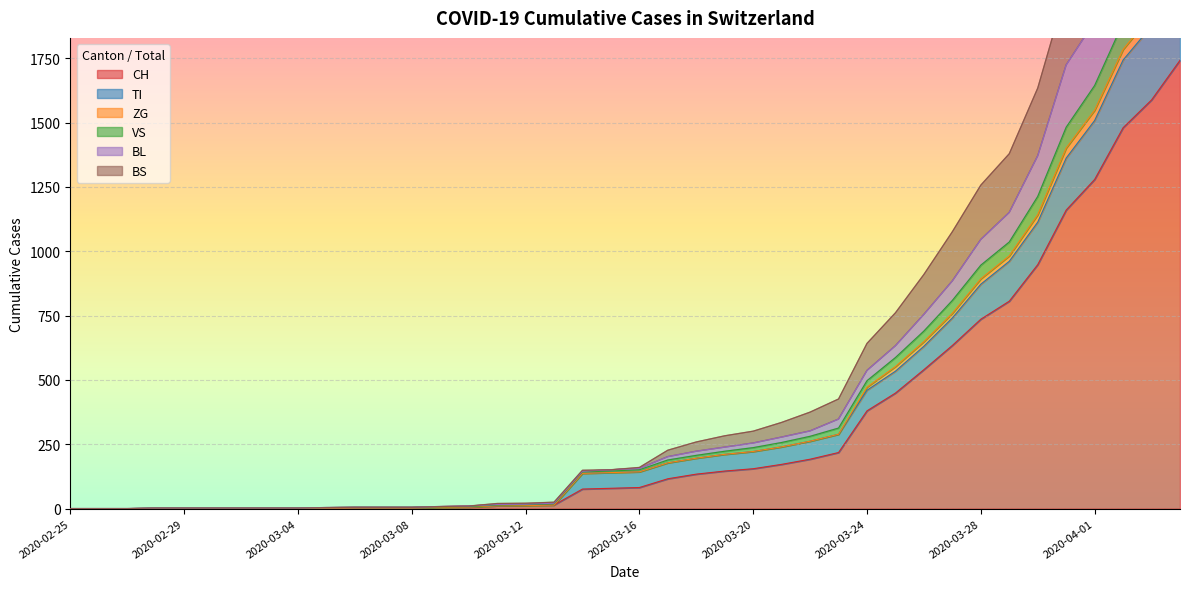

True or false: BS has more than 1 points higher than both neighbors.

False